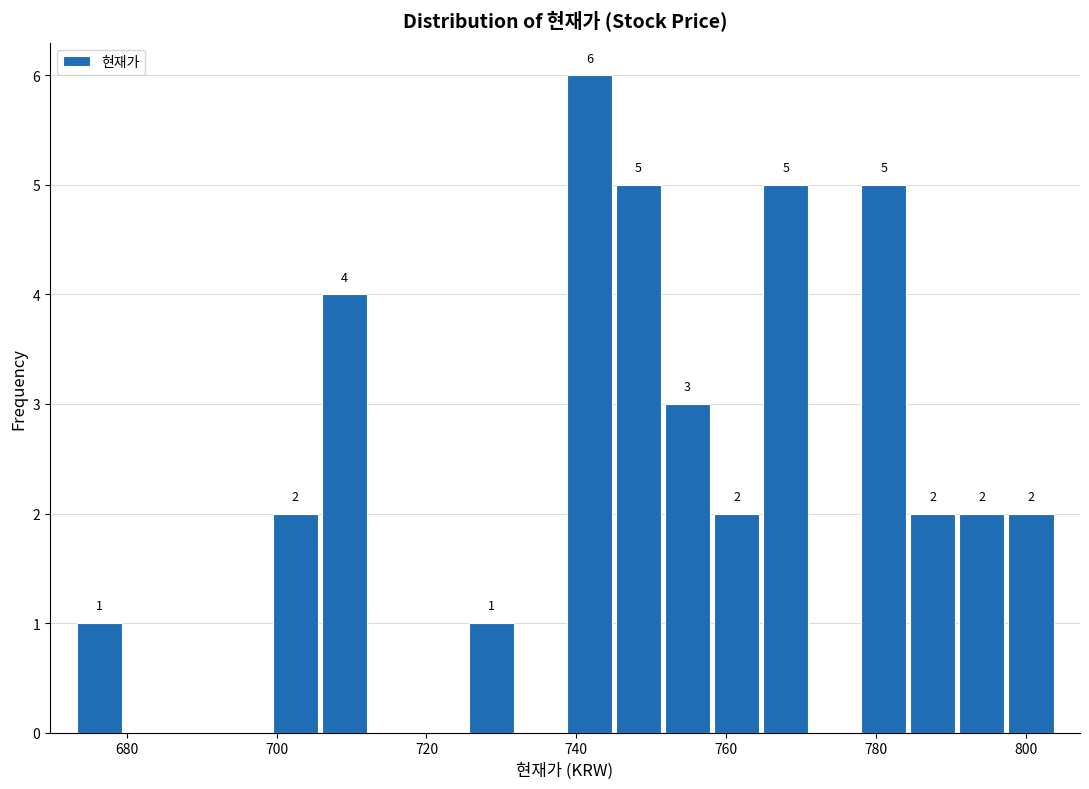

Read against the x-axis, roughly where is the centre of the tallest bar?

742